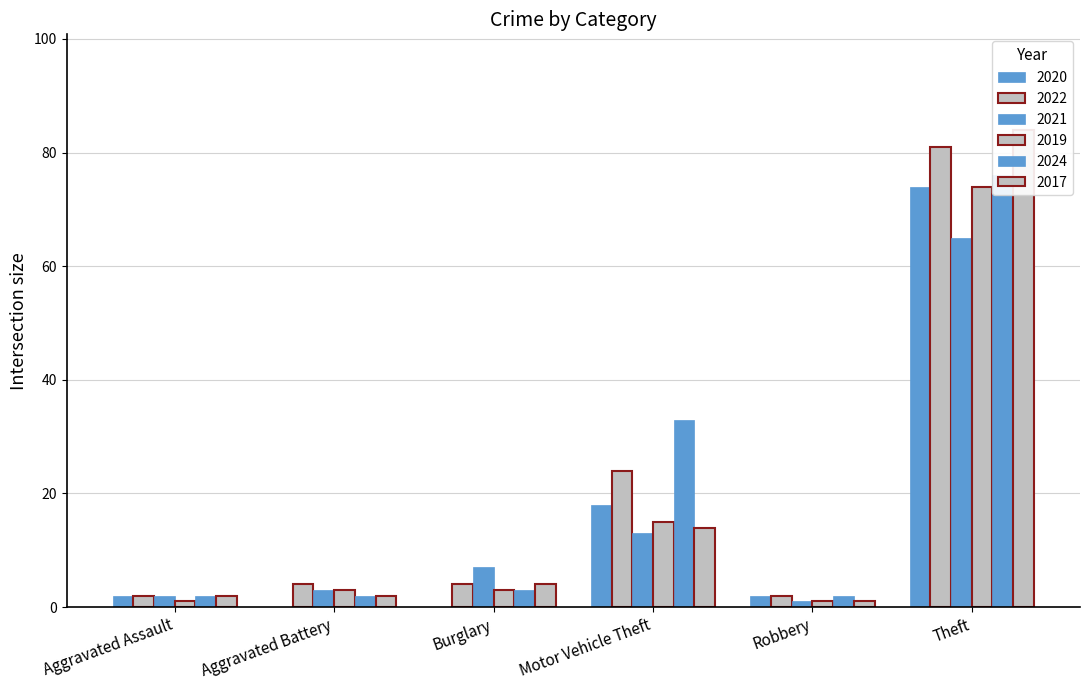

What is the label of the 4th bar from the right?

Burglary